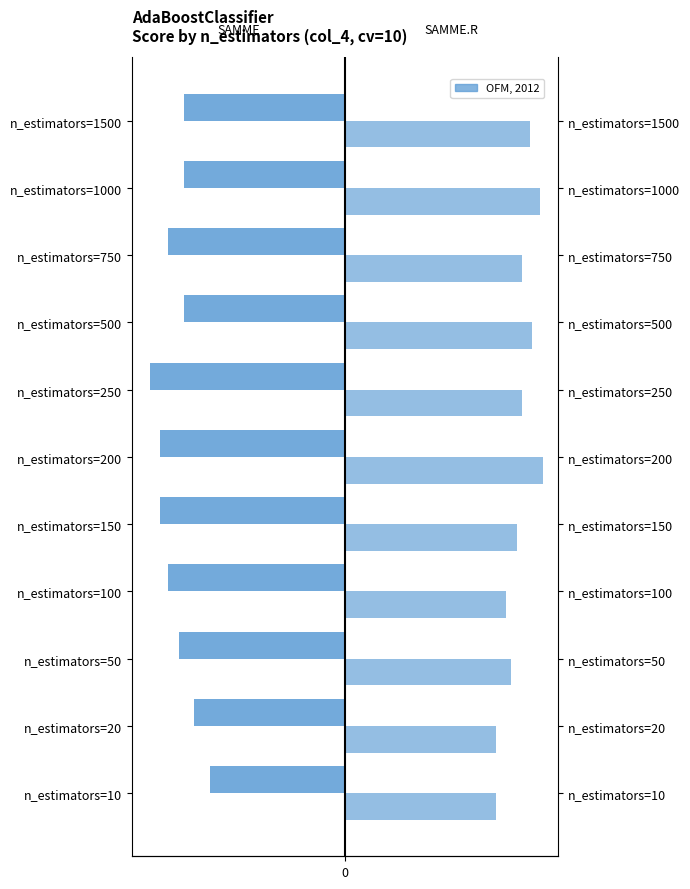

What is the lowest value of the SAMME series?

-0.6